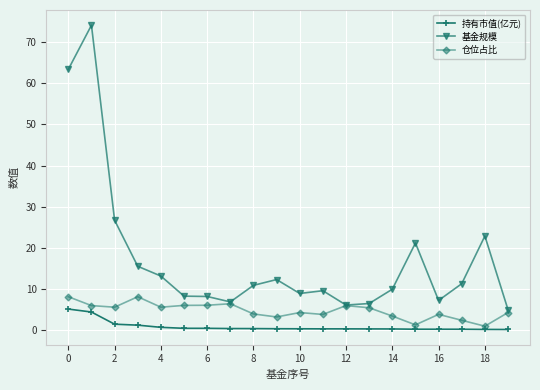

Which series has the widest spread of values?

基金规模